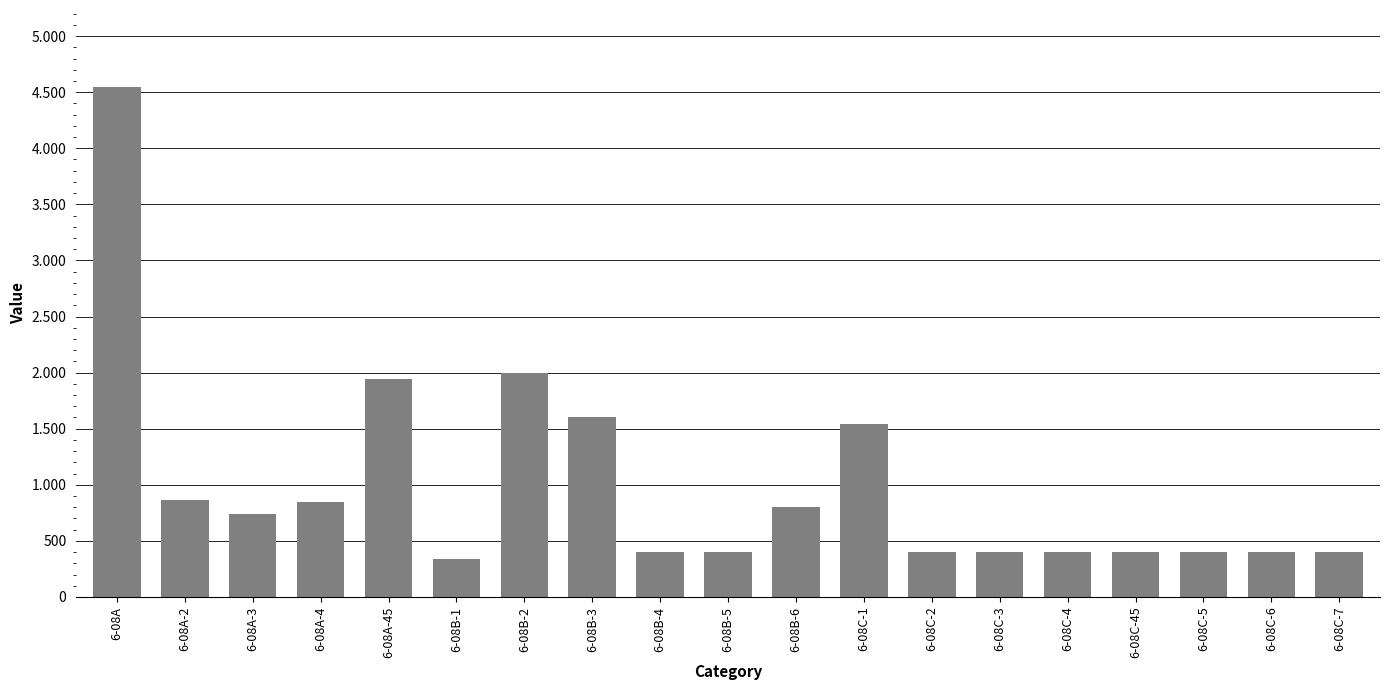

List the labels in order of value, largest first.

6-08A, 6-08B-2, 6-08A-45, 6-08B-3, 6-08C-1, 6-08A-2, 6-08A-4, 6-08B-6, 6-08A-3, 6-08B-4, 6-08B-5, 6-08C-2, 6-08C-3, 6-08C-4, 6-08C-45, 6-08C-5, 6-08C-6, 6-08C-7, 6-08B-1